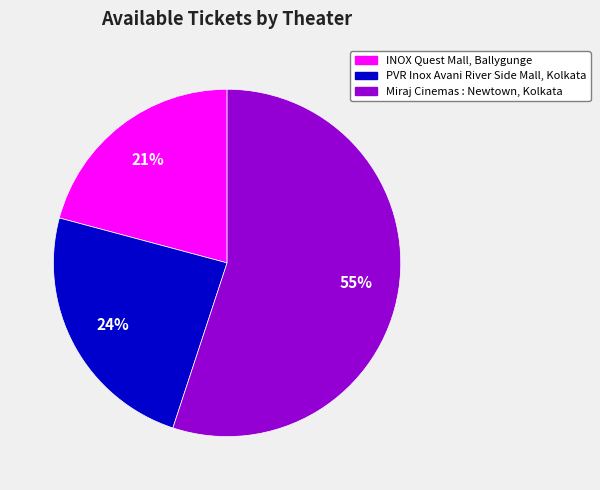

Approximately how many times larger is the value at PVR Inox Avani River Side Mall, Kolkata compared to Miraj Cinemas : Newtown, Kolkata?

0.4